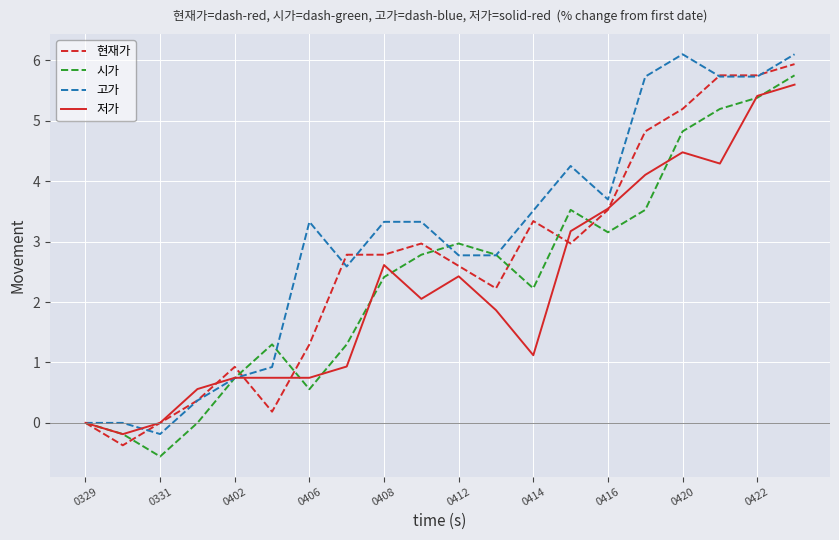

What is the lowest value of the 현재가 series?

-0.4